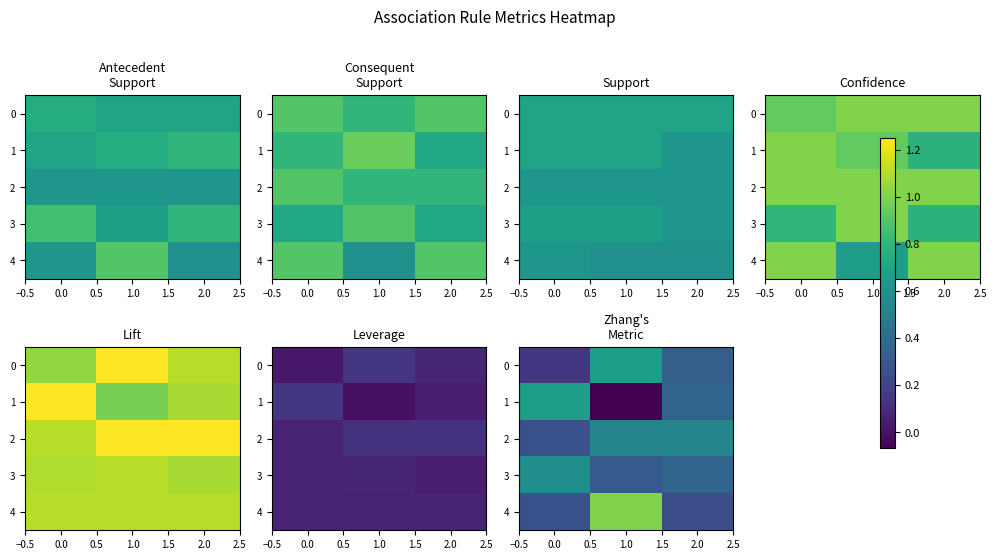

What is the average value of the 4 series?

0.5